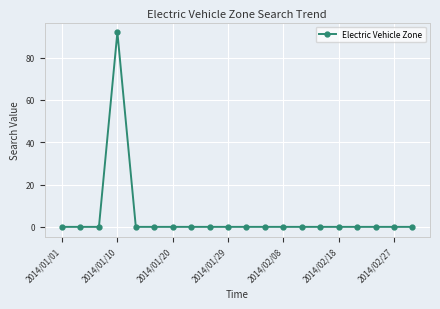

Reading right to left, list all the values displayed in this chart.

0	0	0	0	0	0	0	0	0	0	0	0	0	0	0	0	92	0	0	0